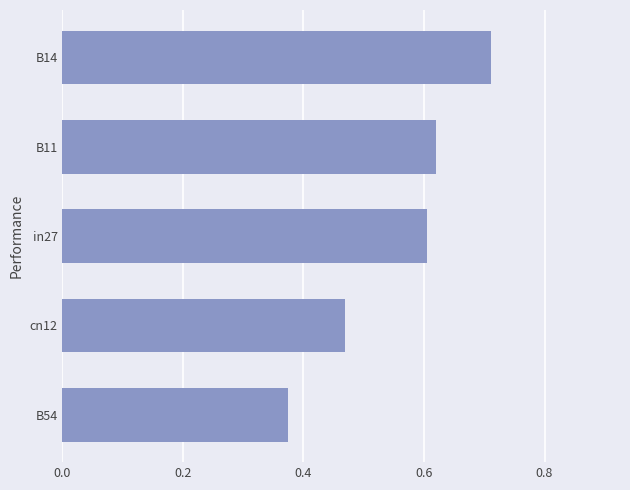

Which label corresponds to the largest value in the chart?

B14